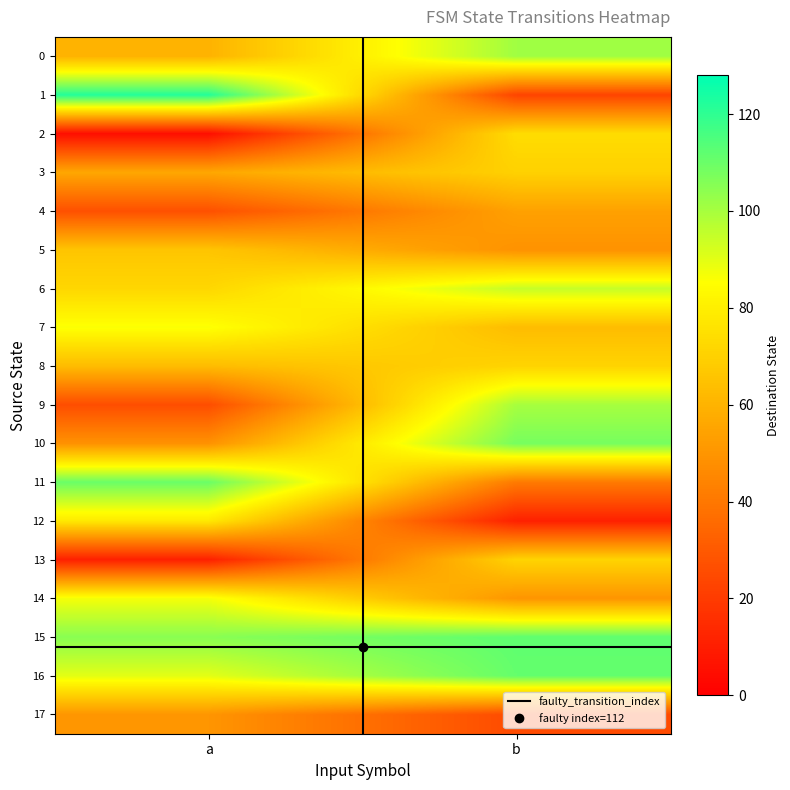

Which series has the largest range (max minus min)?

1